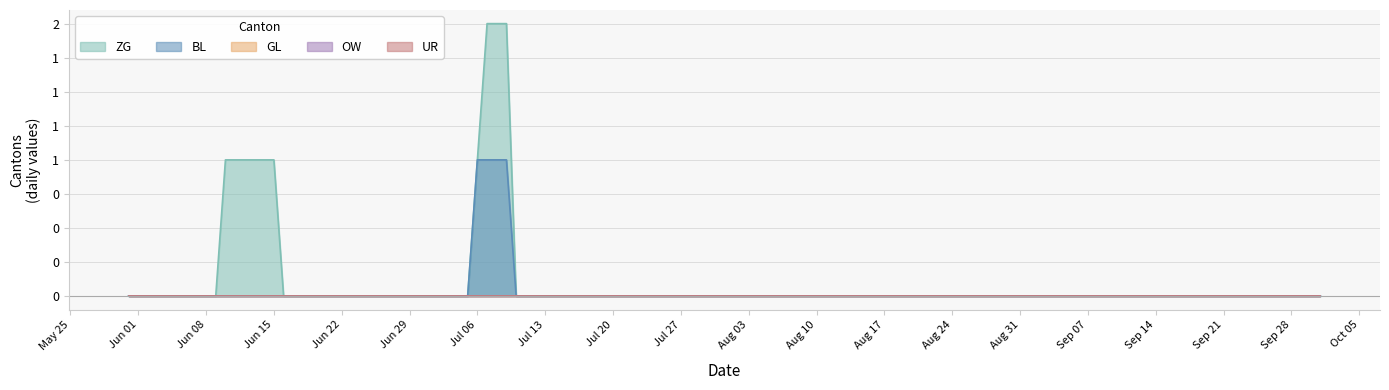

Does the chart display data point markers on the line(s)?

No